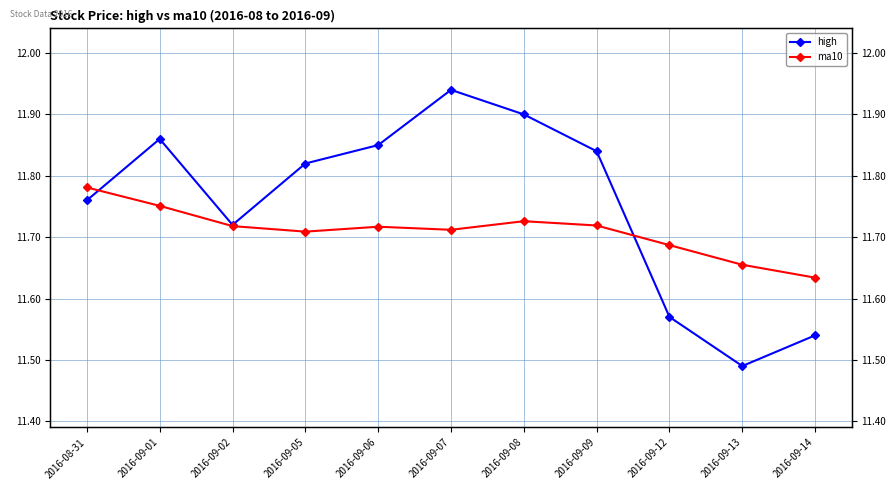

Does the chart have visible grid lines?

Yes